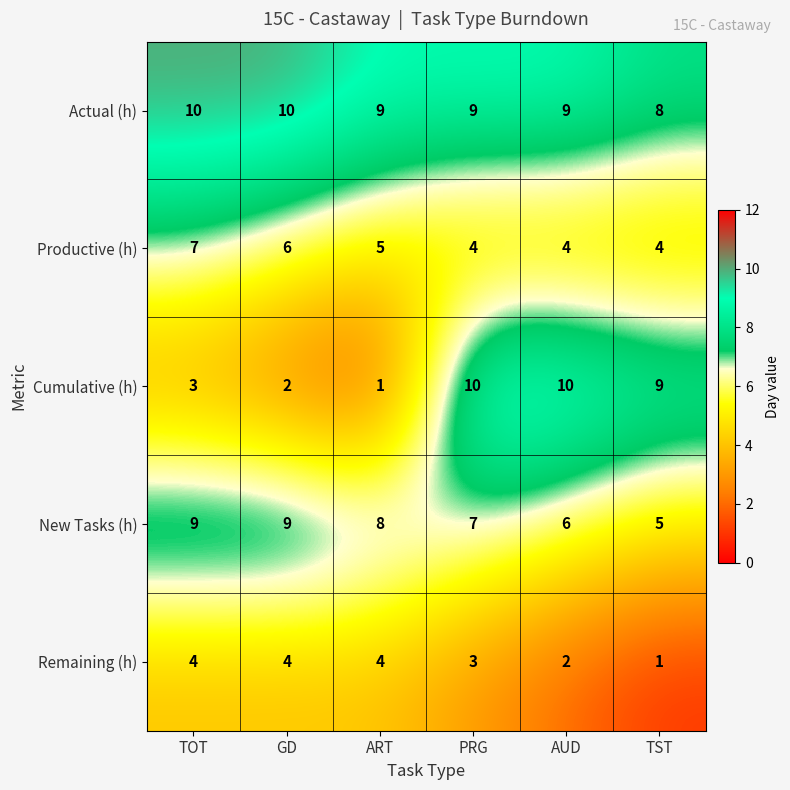

At which label does New Tasks (h) reach its minimum?

TST